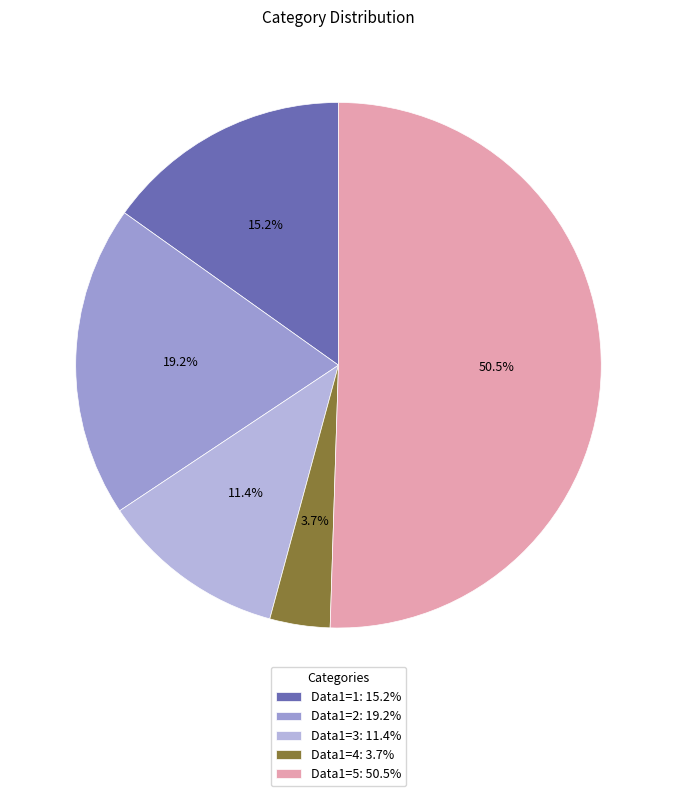

Count the number of slices in the pie.

5